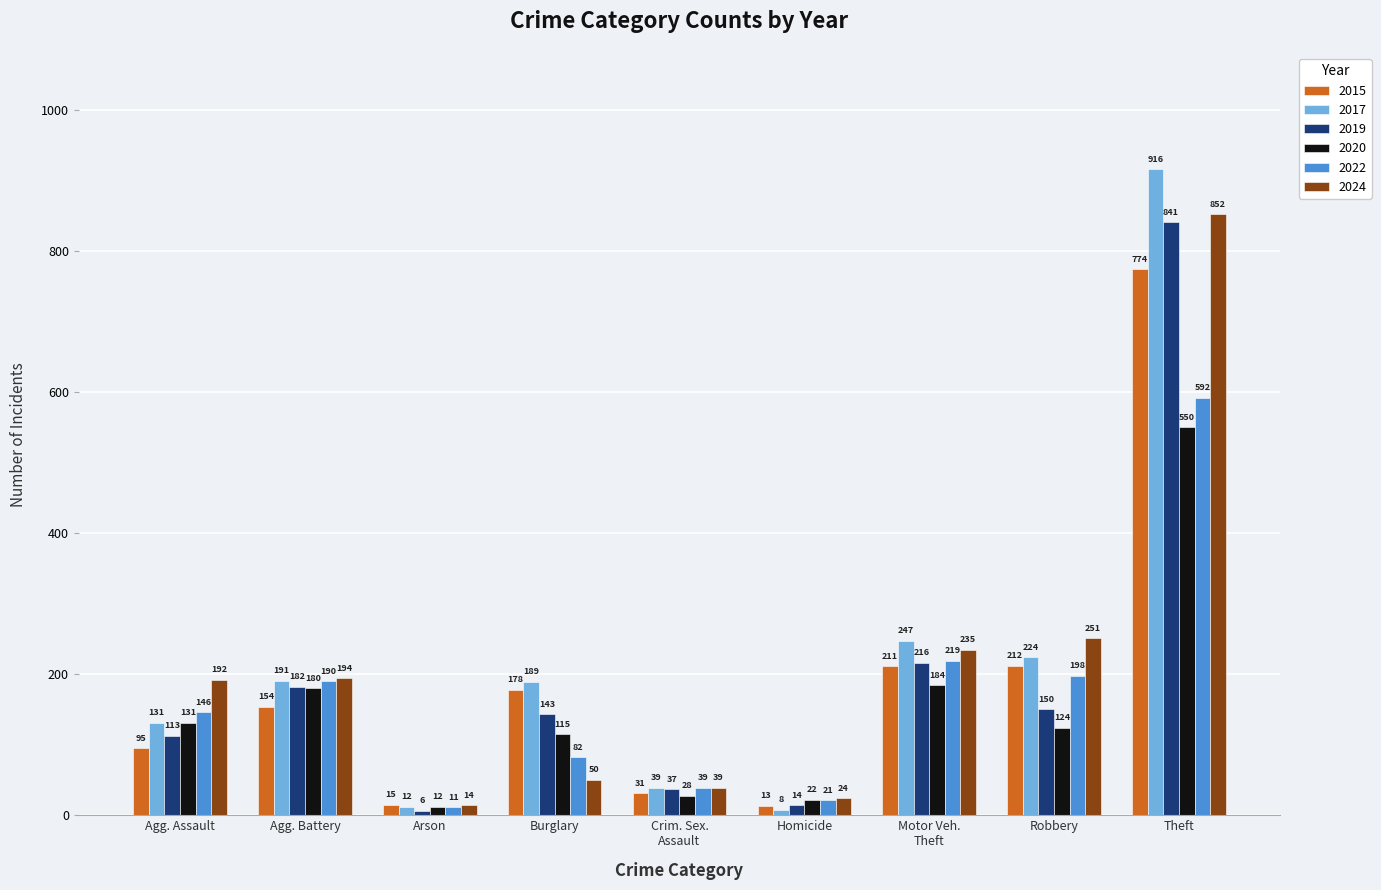

At which label does 2017 first exceed 189?

Agg. Battery